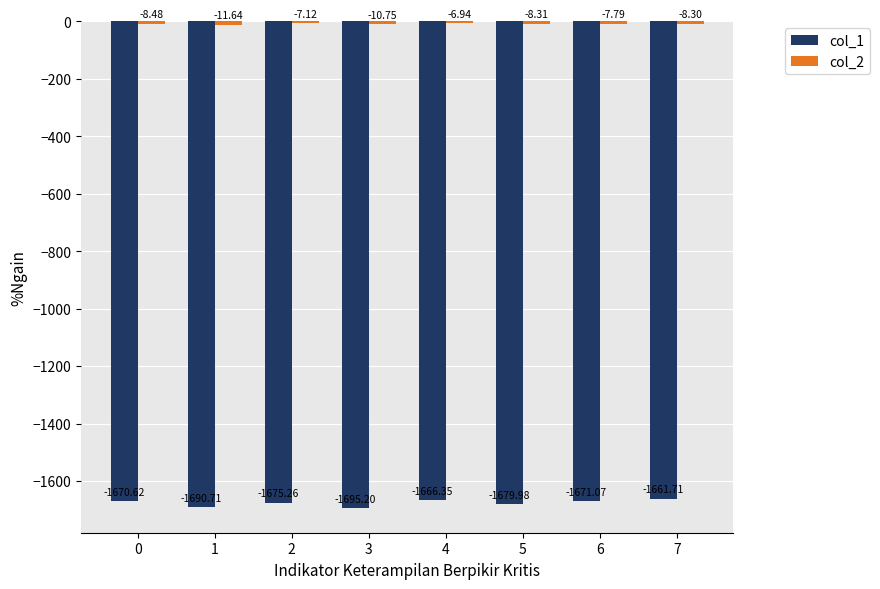

What is the sum of all col_1 values?

-13410.9